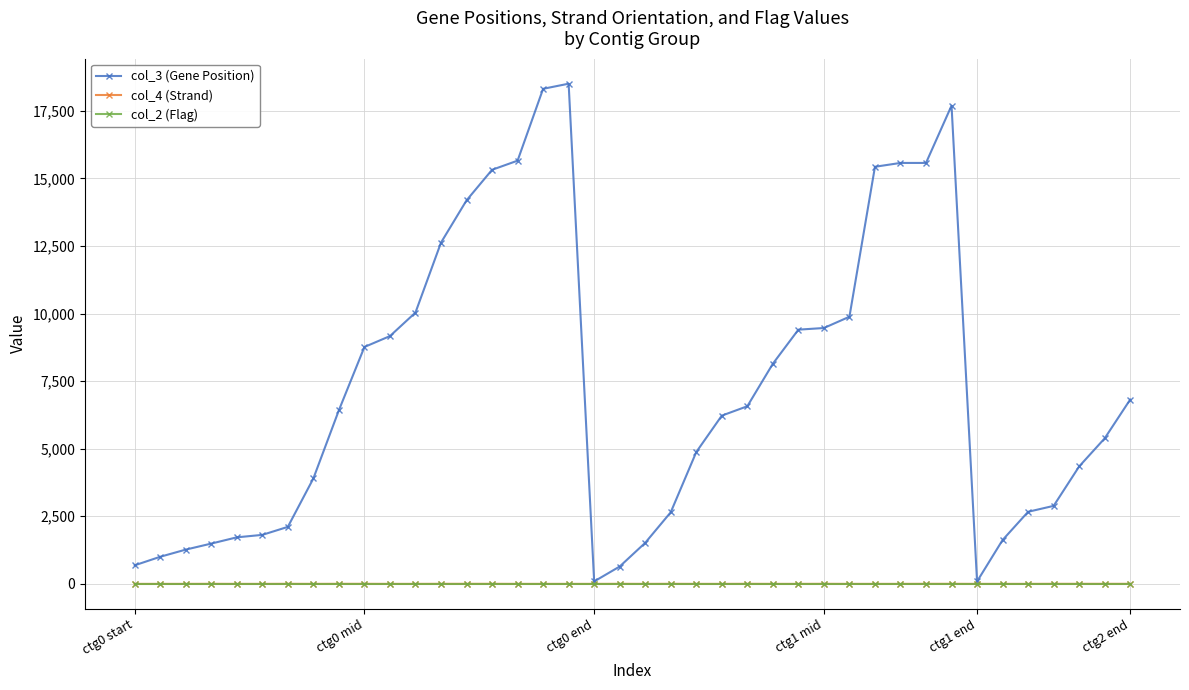

True or false: col_3 (Gene Position) has more than 1 interior local peaks.

True